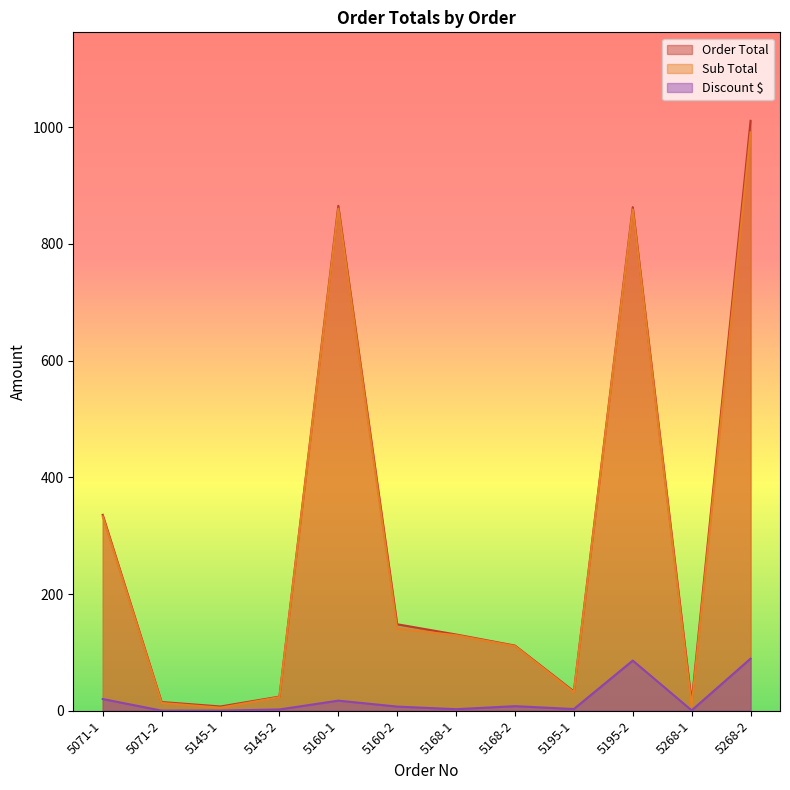

What position from the right is 5145-1?

10